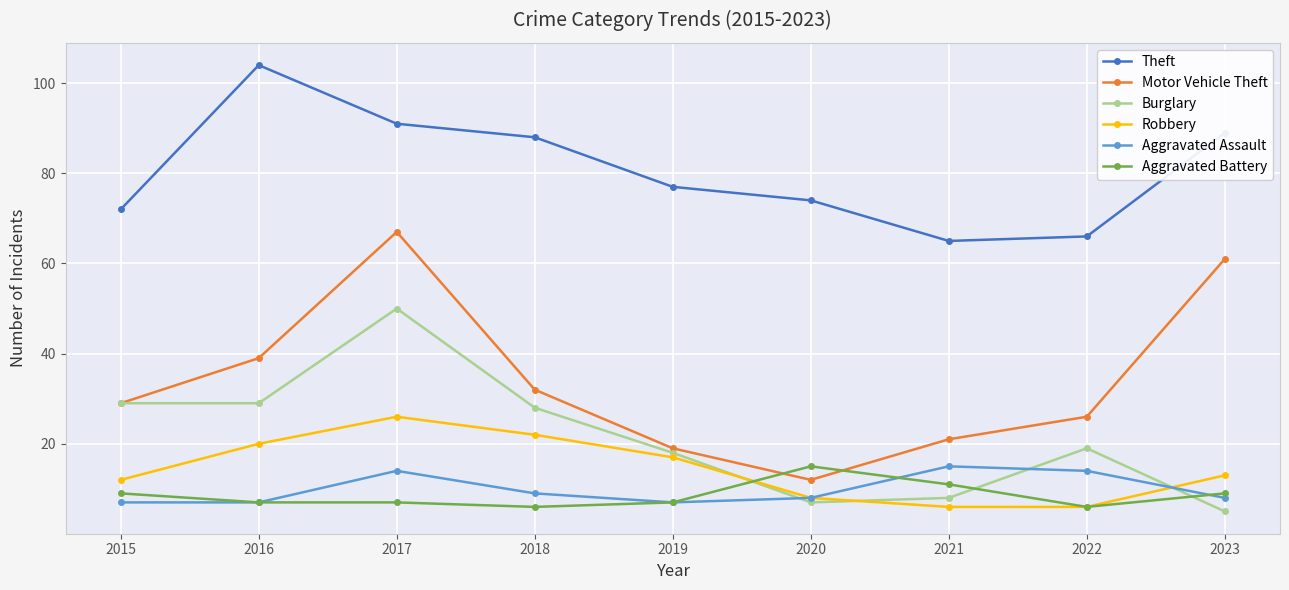

True or false: Theft and Burglary cross at least once.

False